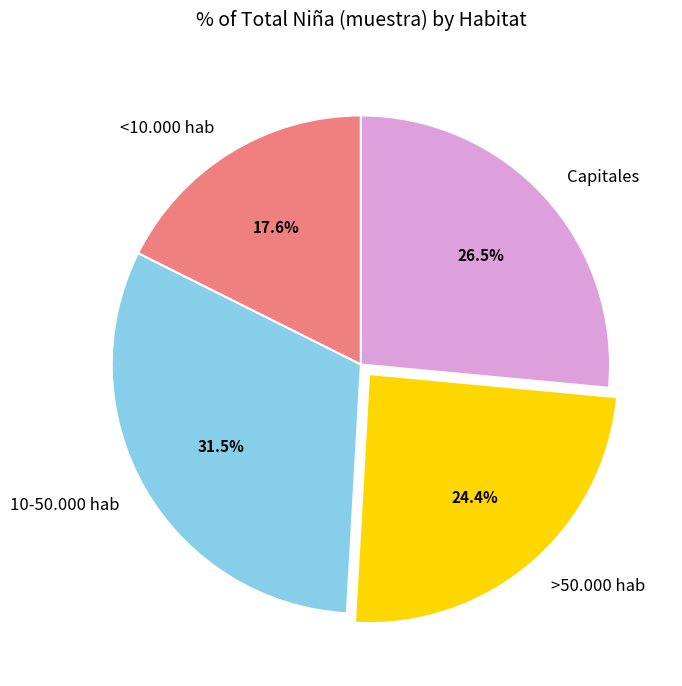

Approximately how many times larger is the value at >50.000 hab compared to 10-50.000 hab?

0.8